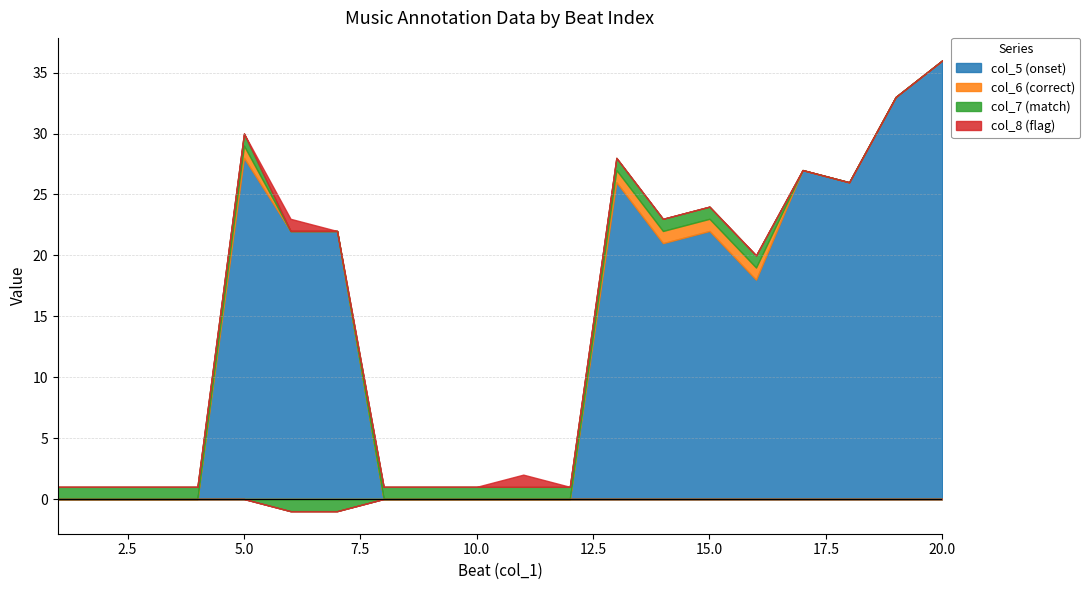

How many lines are shown in the chart?

4